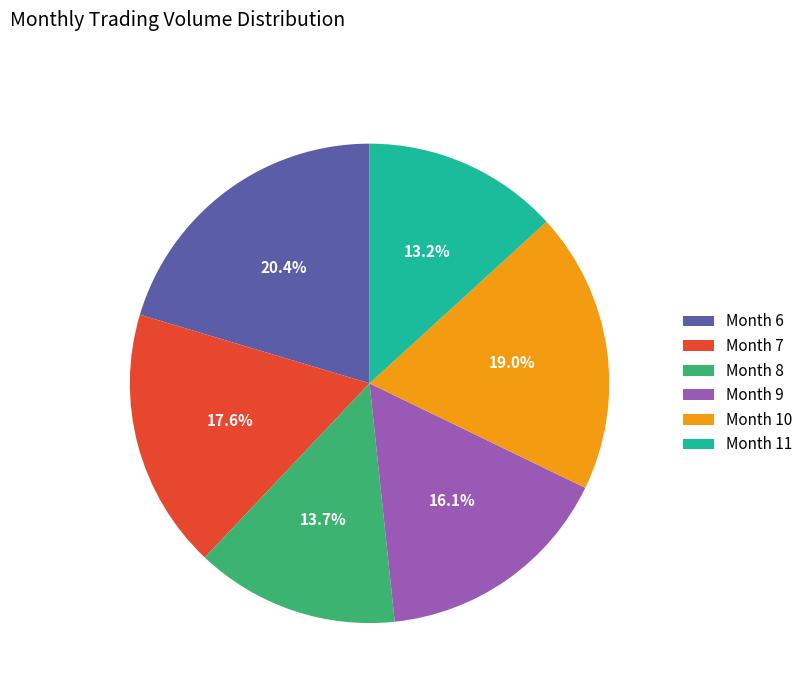

Approximately how many times larger is the value at Month 10 compared to Month 7?

1.1